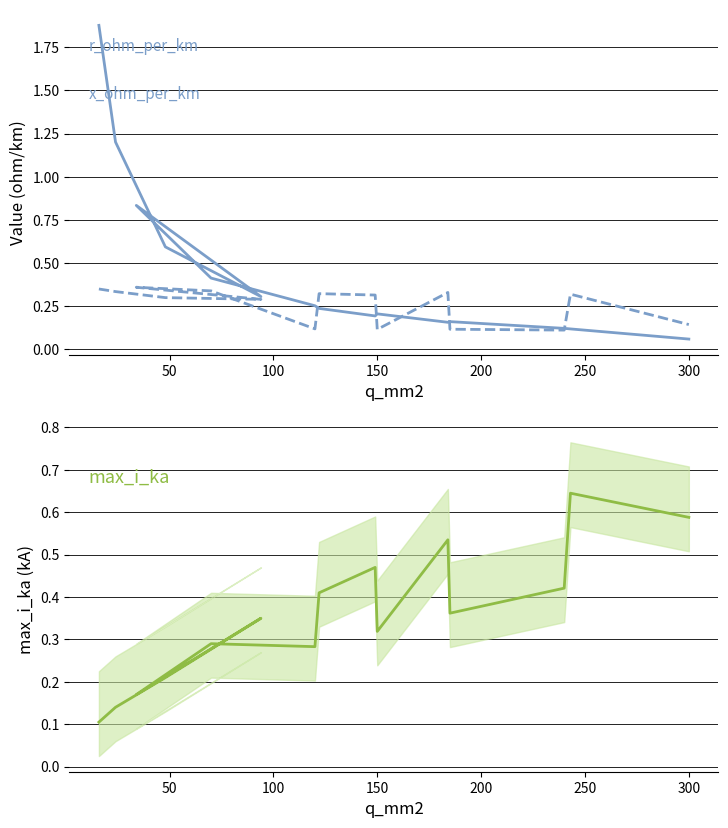

Which series ends up on top after the final intersection of x_ohm_per_km and r_ohm_per_km?

x_ohm_per_km